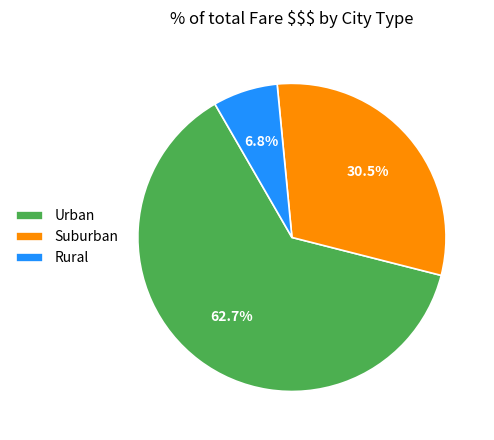

Rank the categories by value from highest to lowest.

Urban, Suburban, Rural